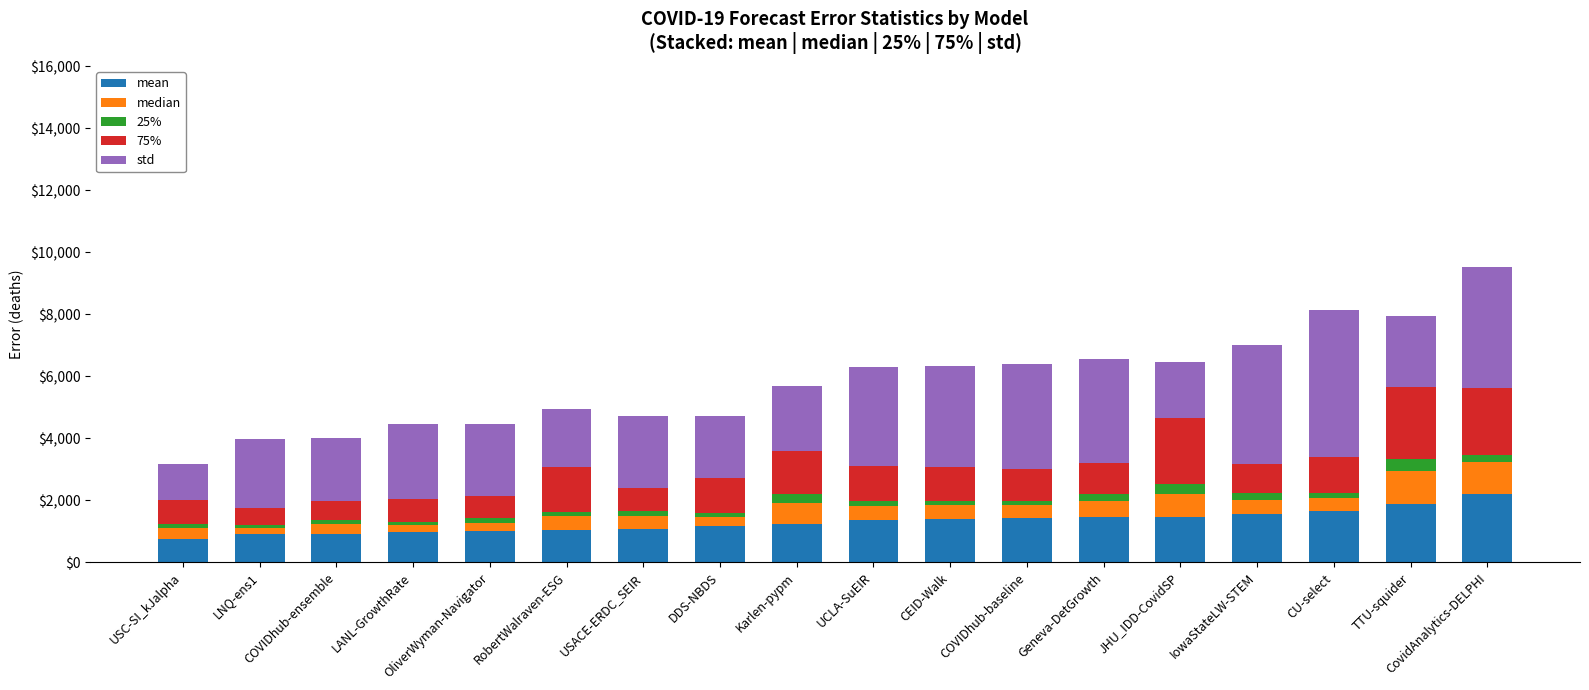

The value of mean at OliverWyman-Navigator is 999.9. True or false?

True